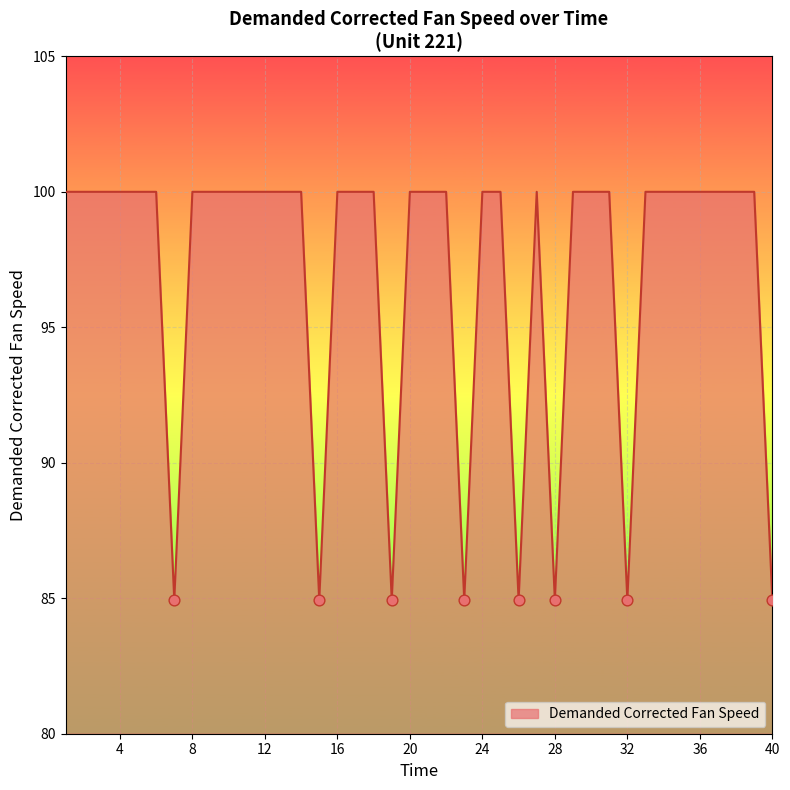

What is the maximum value shown in the chart?

100.0